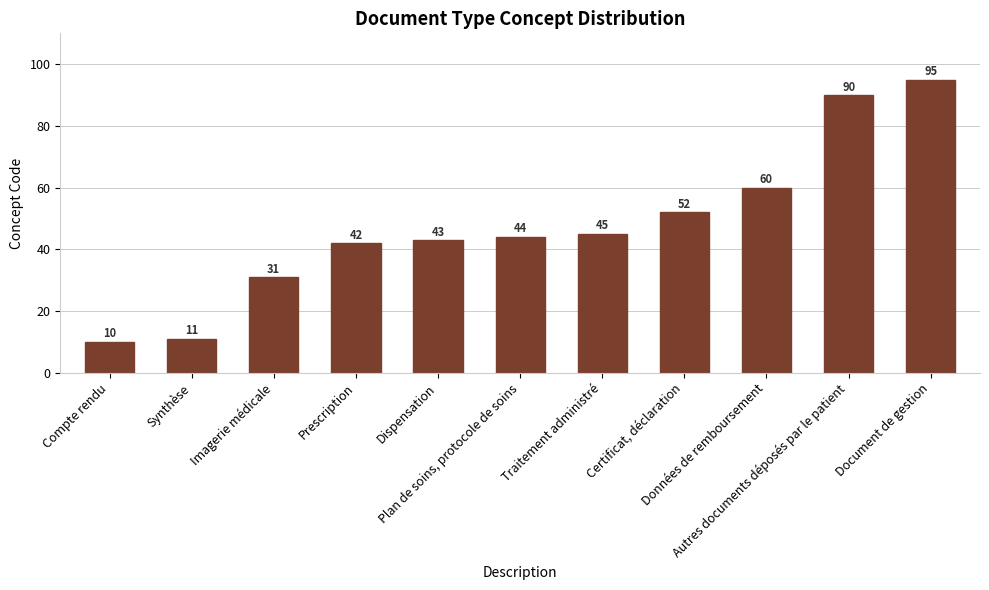

The chart shows a value of 6 at Synthèse. True or false?

False